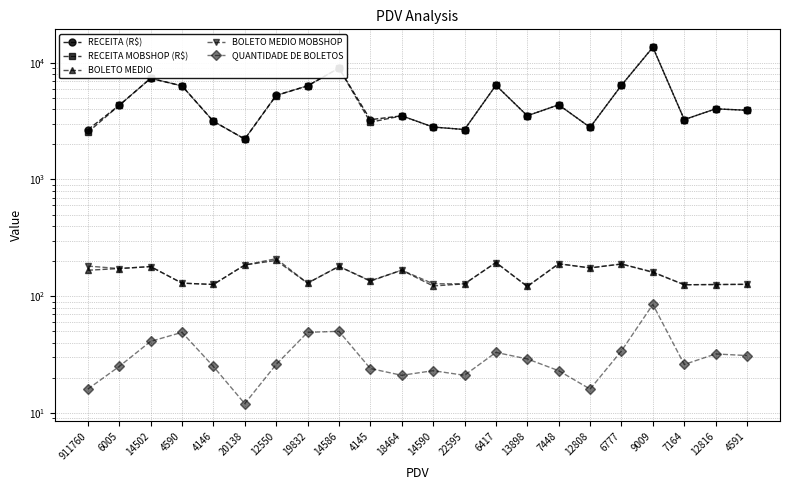

What position from the right is 22595?

10